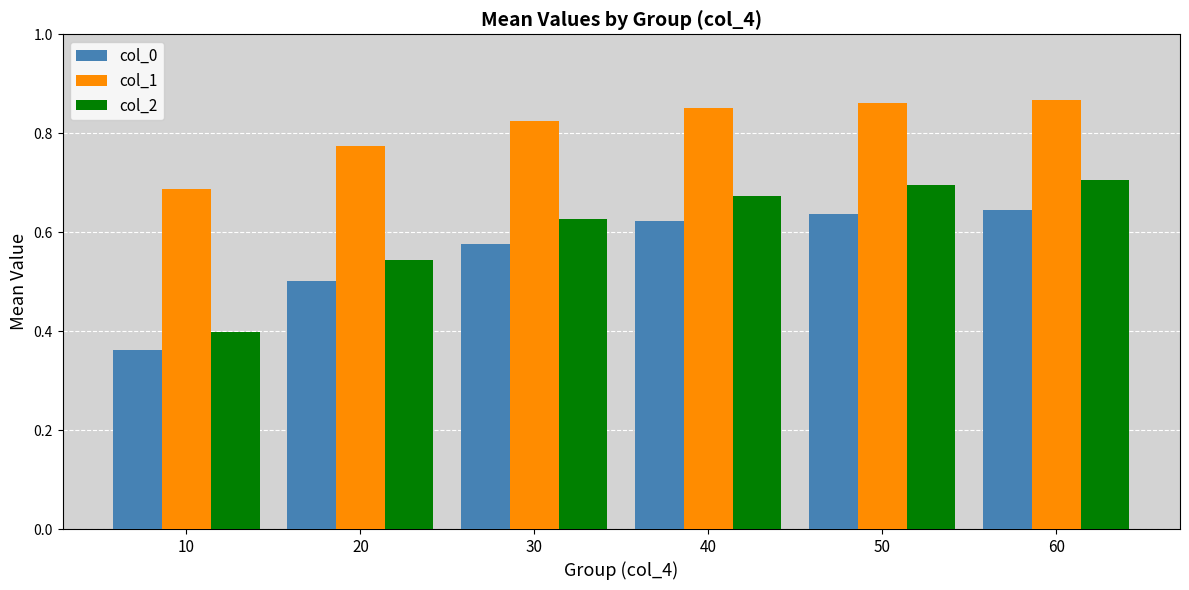

What is the sum of all col_2 values?

3.6